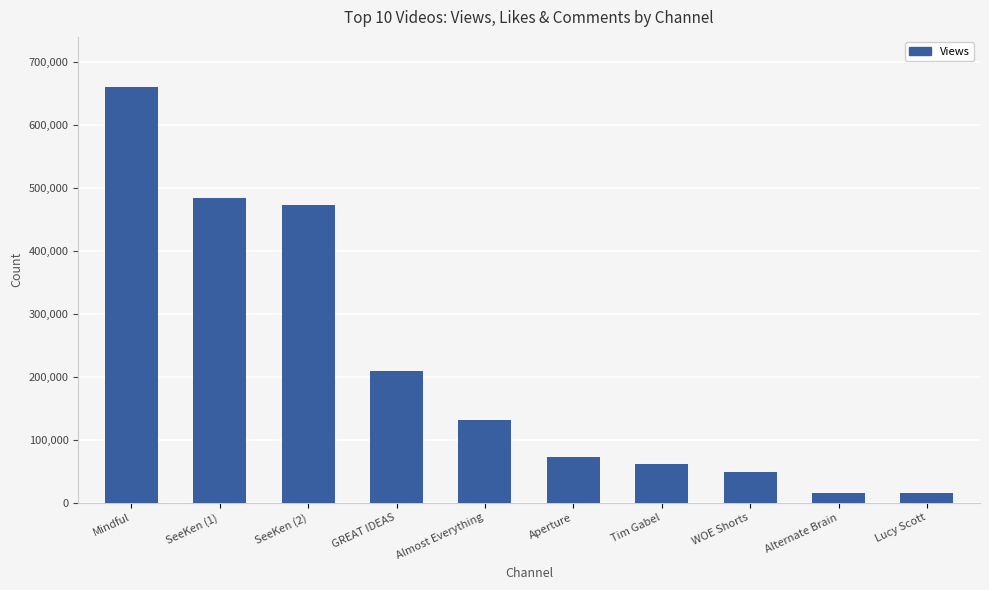

What is the approximate value at WOE Shorts?

48273